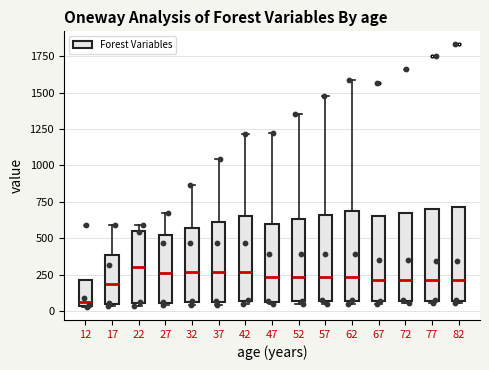

Reading left to right, transcribe this box plot: for each box, give where its median line is, the range the box spans, and where its two whiskers end, as read against the y-axis. The values are not printed on the chart, so give them approximately, as read against the axis.

12: median 50 (just above the box's lower edge), box 50 to 200, whiskers 50 to 200
17: median 200, box 50 to 400, whiskers 50 to 600
22: median 300, box 50 to 550, whiskers 50 (just below the box's lower edge) to 600
27: median 250, box 50 to 500, whiskers 50 to 650
32: median 250, box 50 to 550, whiskers 50 (just below the box's lower edge) to 850
37: median 250, box 50 to 600, whiskers 50 (just below the box's lower edge) to 1050
42: median 250, box 50 to 650, whiskers 50 (just below the box's lower edge) to 1200
47: median 250, box 50 to 600, whiskers 50 (just below the box's lower edge) to 1200
52: median 250, box 50 to 650, whiskers 50 (just below the box's lower edge) to 1350
57: median 250, box 50 to 650, whiskers 50 (just below the box's lower edge) to 1500
62: median 250, box 50 to 700, whiskers 50 (just below the box's lower edge) to 1600
67: median 200, box 50 to 650, whiskers 50 (just below the box's lower edge) to 650
72: median 200, box 50 to 700, whiskers 50 (just below the box's lower edge) to 700
77: median 200, box 50 to 700, whiskers 50 (just below the box's lower edge) to 700
82: median 200, box 50 to 700, whiskers 50 (just below the box's lower edge) to 700